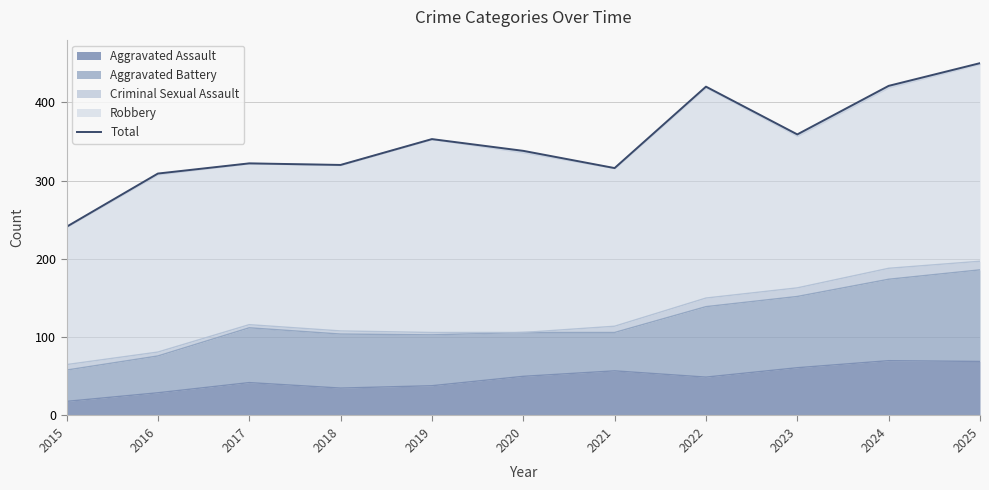

List the labels in order of value, largest first.

2025, 2024, 2022, 2023, 2019, 2020, 2017, 2018, 2021, 2016, 2015